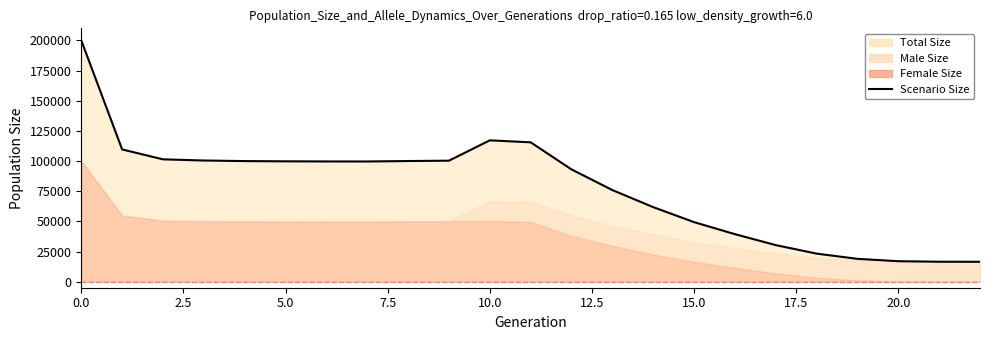

The value at 13 is 75963. True or false?

True